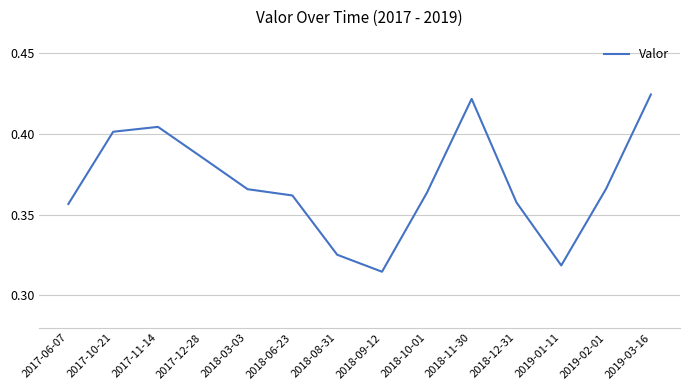

At which category does the chart reach its peak across all series?

2019-03-16